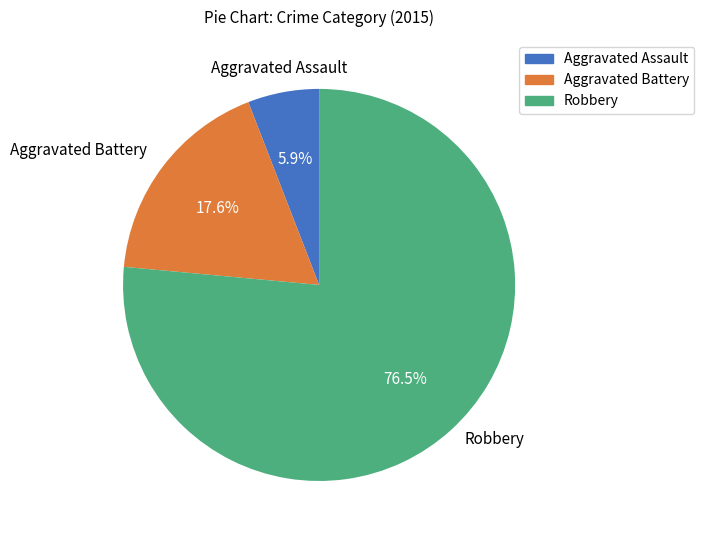

Count the number of slices in the pie.

3